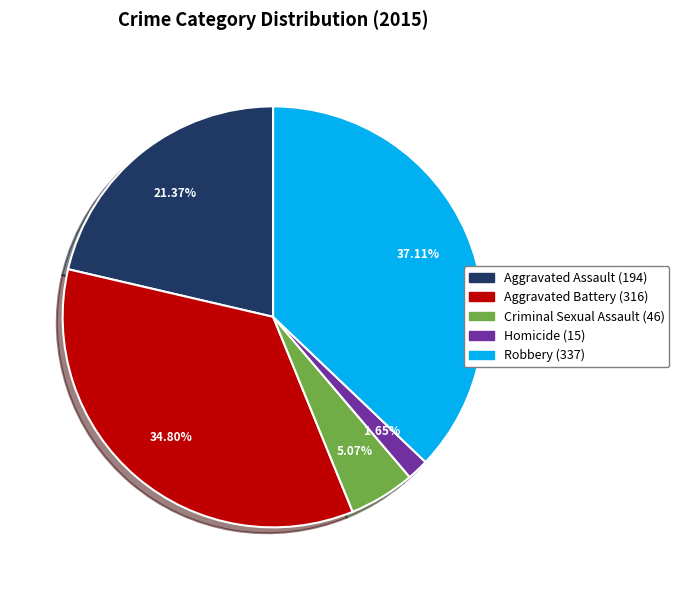

True or false: Robbery accounts for 37% of the total.

True